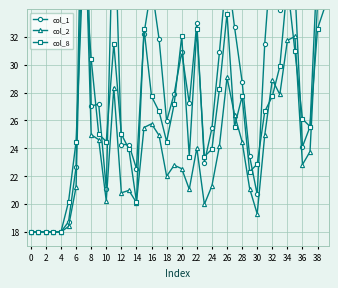

Where do col_2 and col_8 first cross each other?

12 and 14